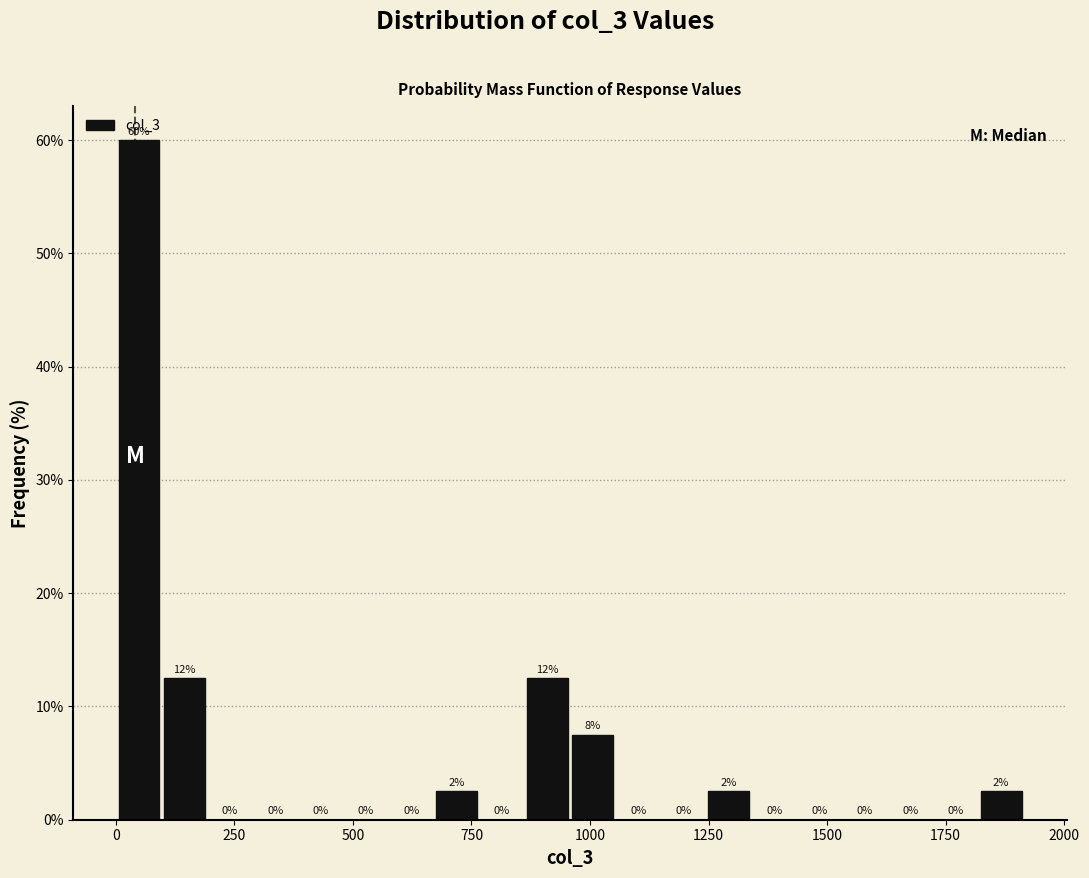

Read against the x-axis, roughly where is the centre of the tallest bar?

50